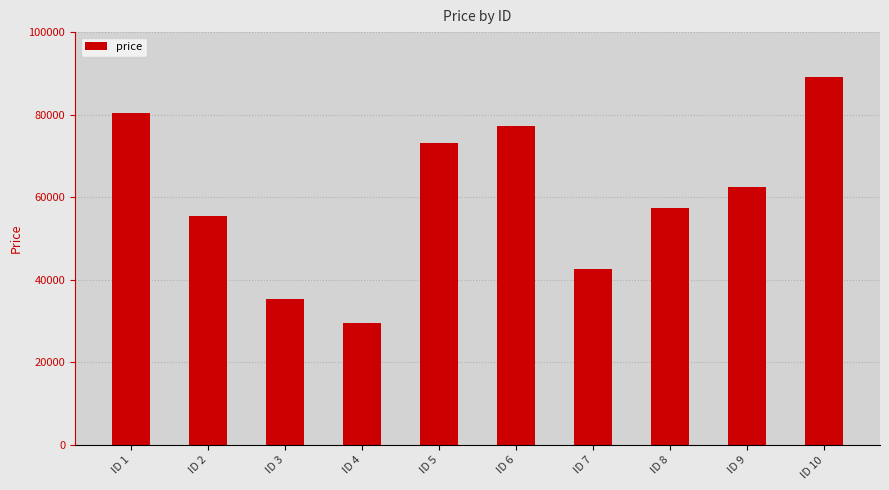

Reading left to right, what are all the values shown in this chart?

80404	55564	35418	29683	73060	77157	42697	57402	62565	89179